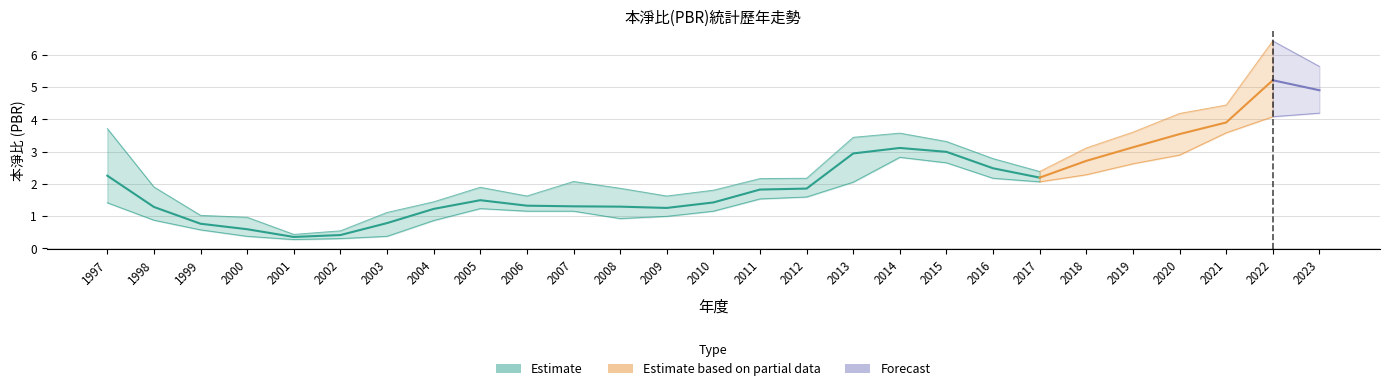

How many categories are shown in the chart?

27